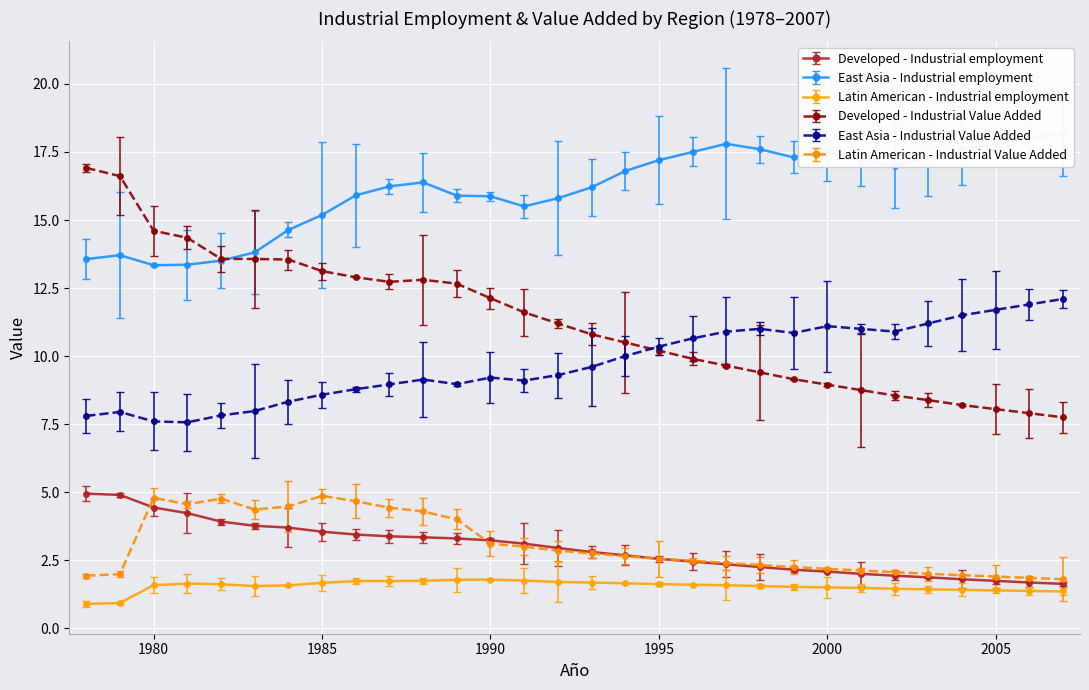

How many values in the Developed - Industrial employment series are below 2?

6